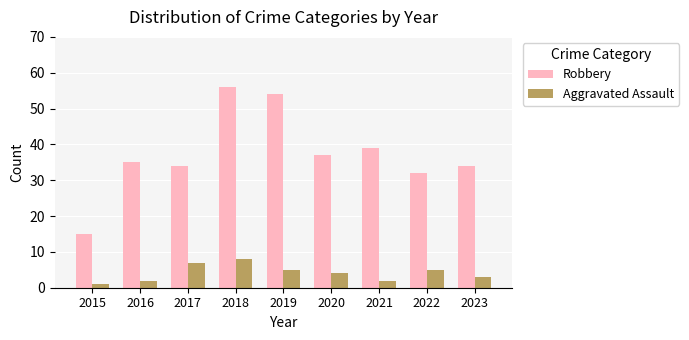

How many bars are there in each group?

2